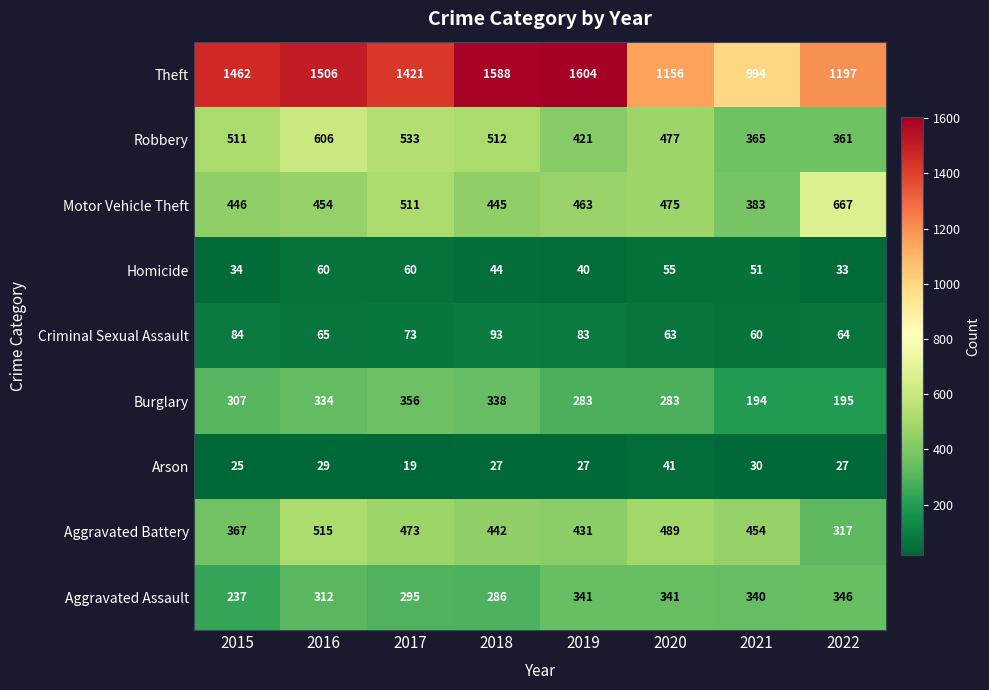

At which category is the sum across all series the highest?

2016